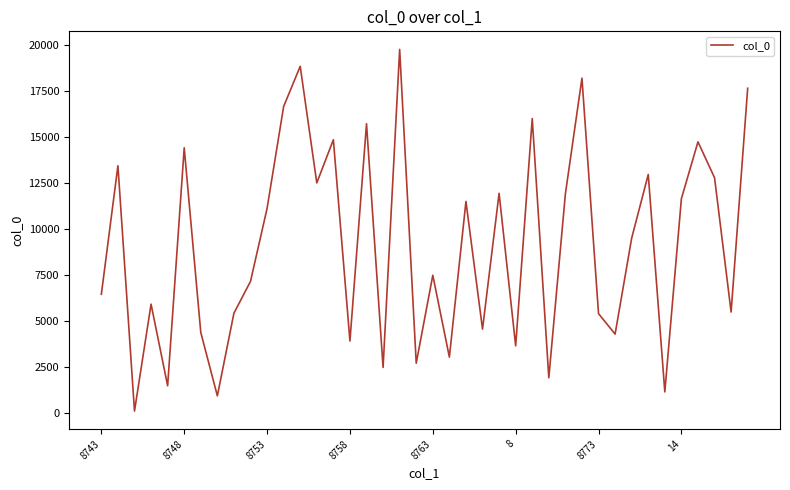

What is the maximum value shown in the chart?

19773